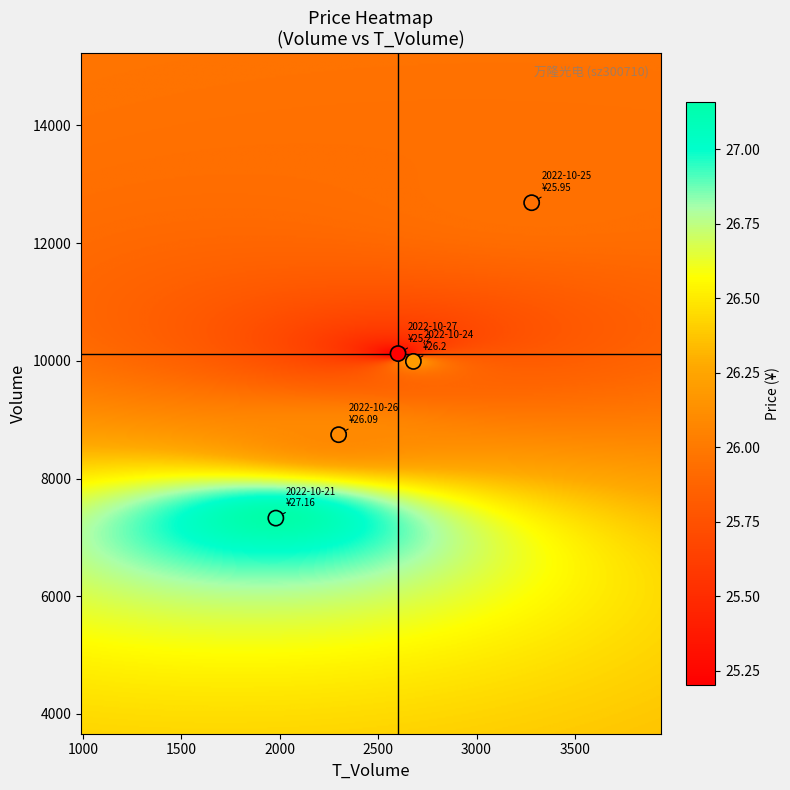

What is the average X value?

2568